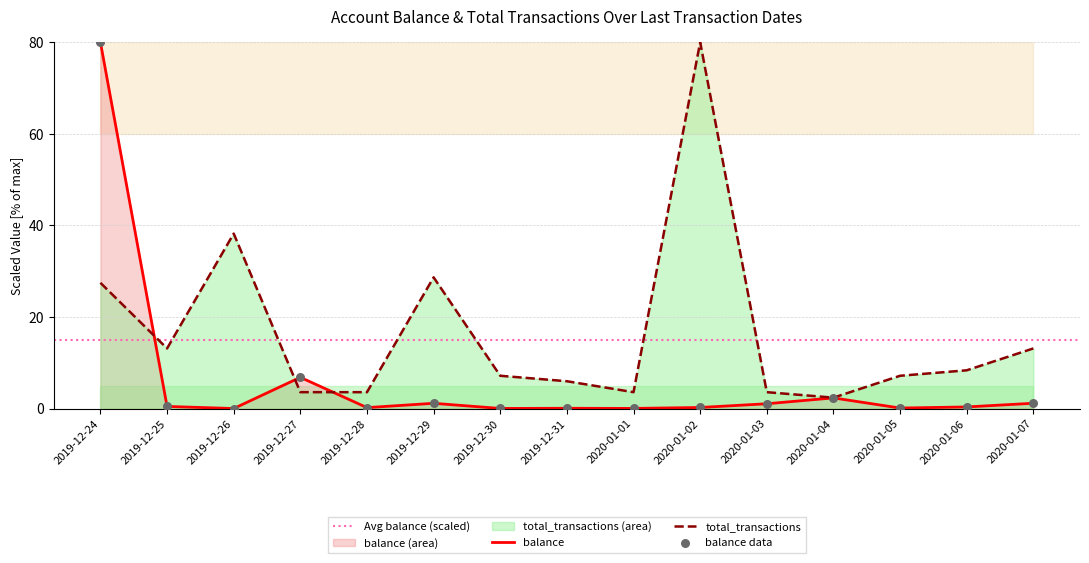

Which series has the widest spread of Y values?

balance